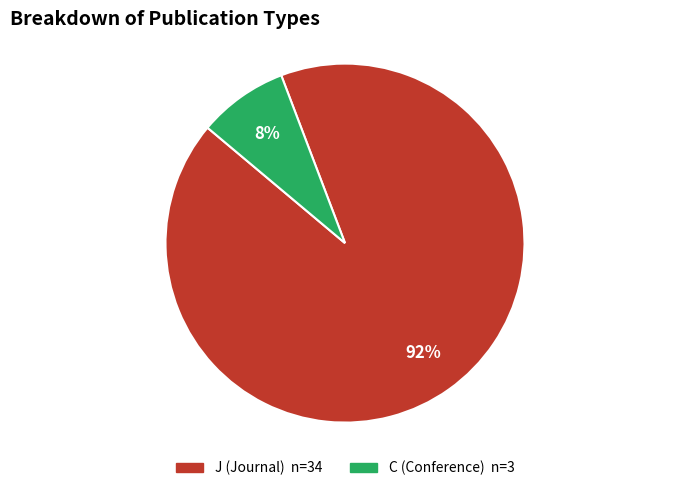

Do C and J together represent more than half of the pie?

Yes